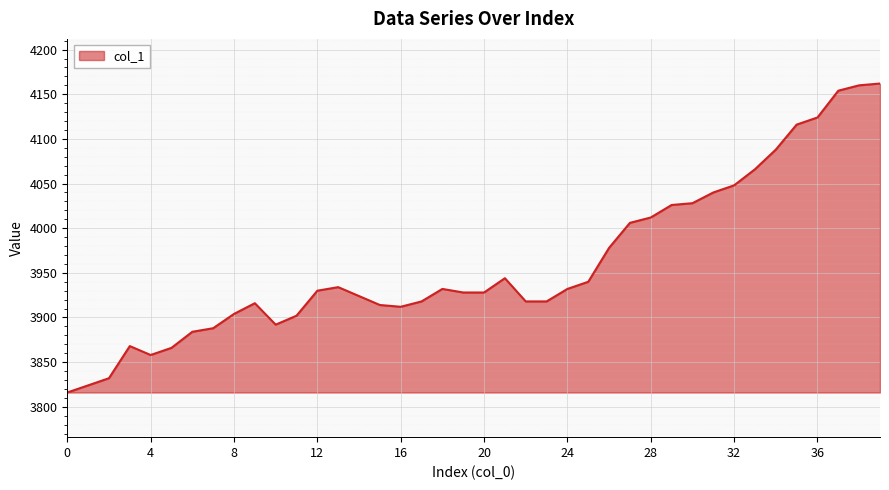

What is the smallest value displayed?

3816